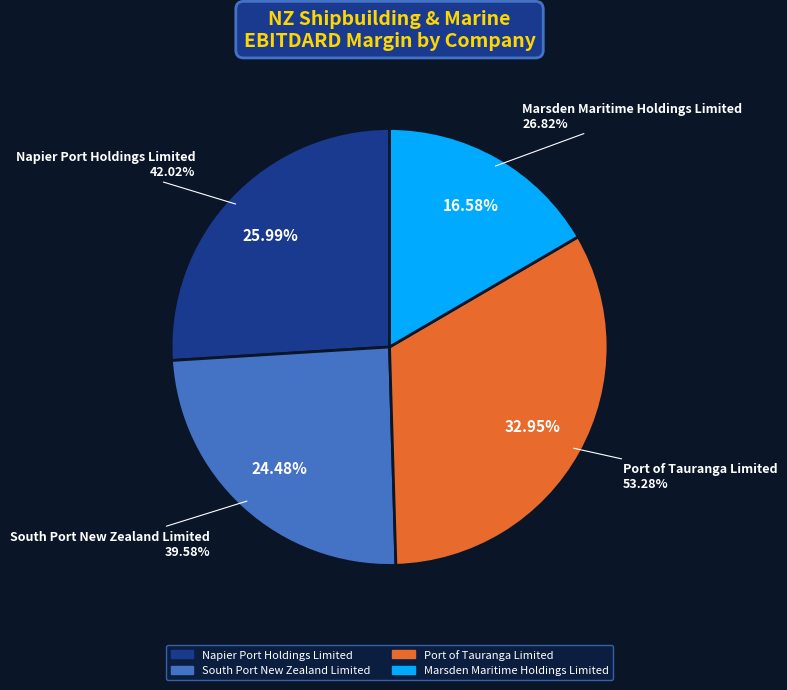

What percentage is the Napier Port Holdings Limited slice, to the nearest percent?

26%